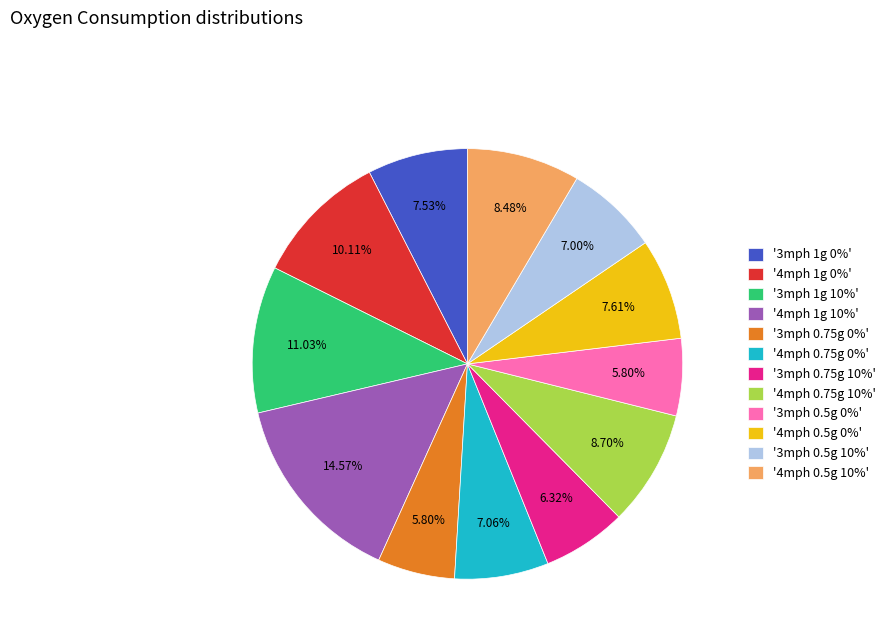

Do '4mph 1g 10%' and '3mph 0.5g 0%' together represent more than half of the pie?

No